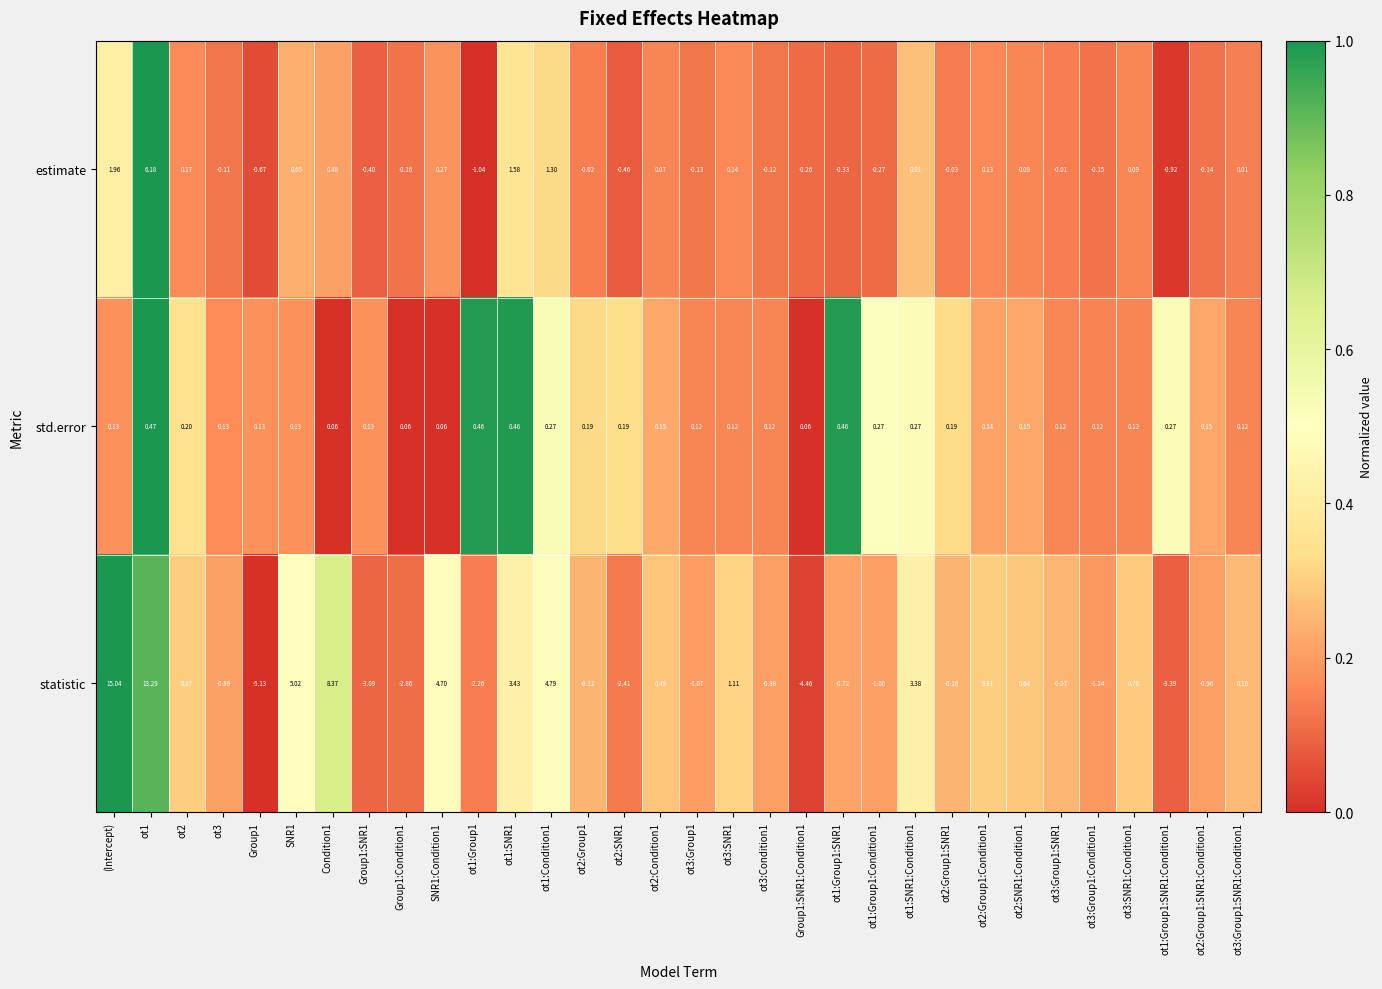

Between ot2:Group1:Condition1 and ot2:SNR1:Condition1, which series saw the biggest shift?

statistic